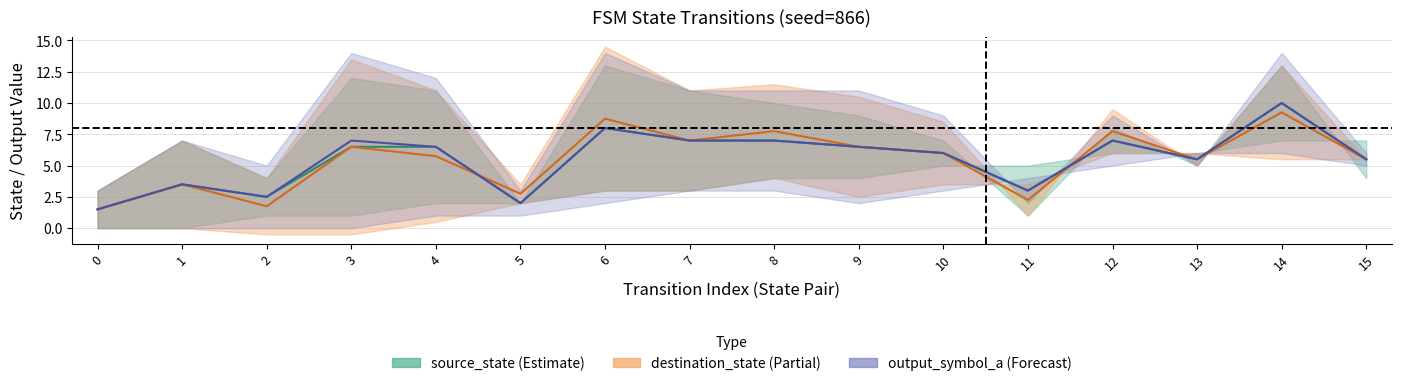

In destination_state, how many points are lower than both neighbors (excluding endpoints)?

4